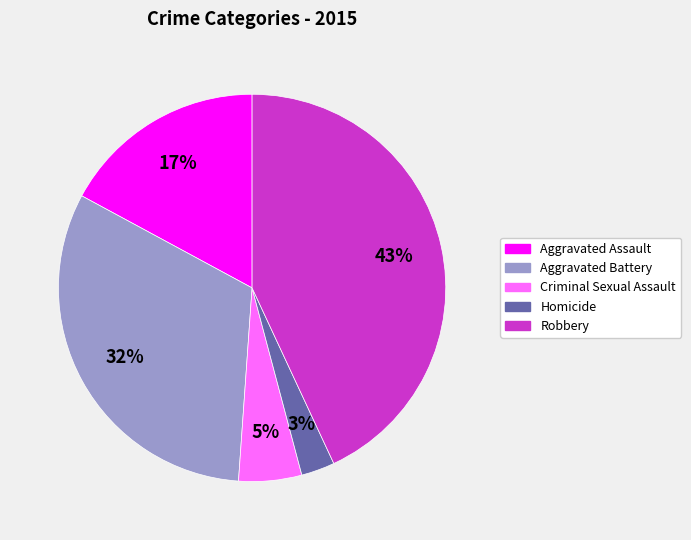

Does any single category account for the majority?

No